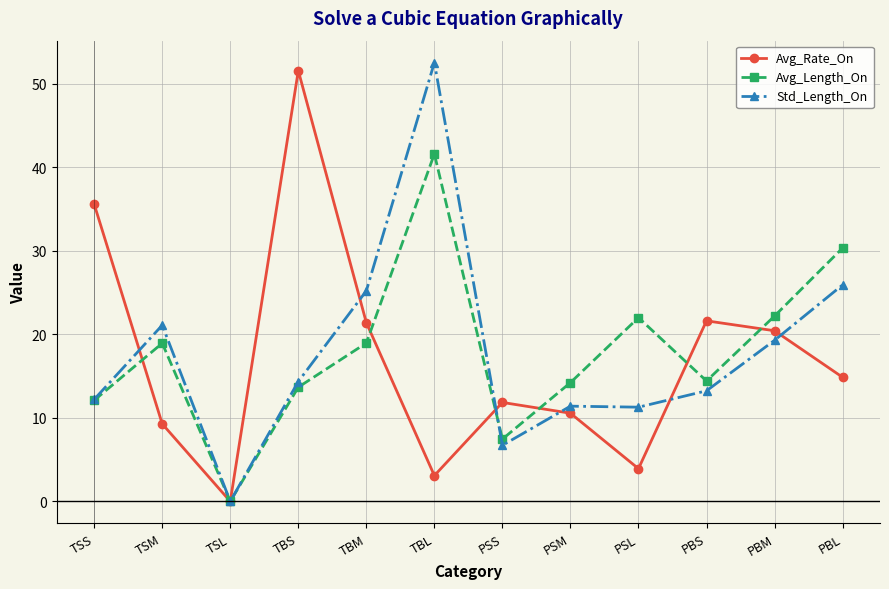

What is the value of the Avg_Length_On point at the 12th from the left?

30.3